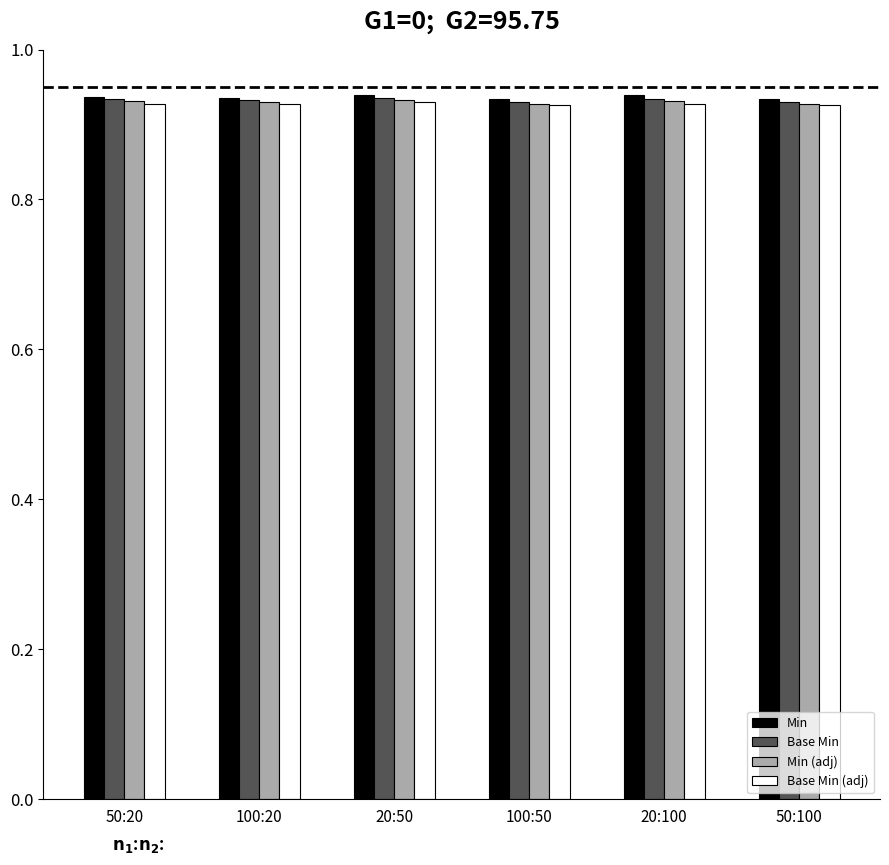

At how many categories does at least one series exceed 0?

6